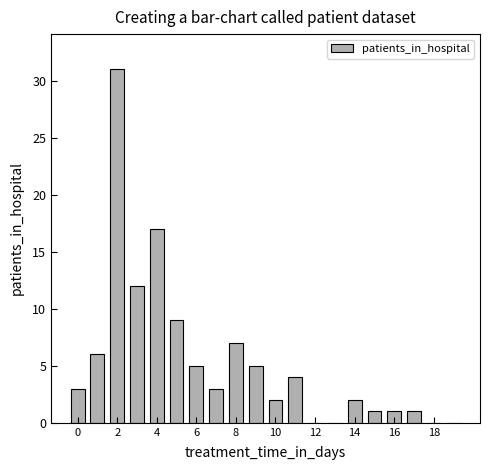

What is the average value?

5